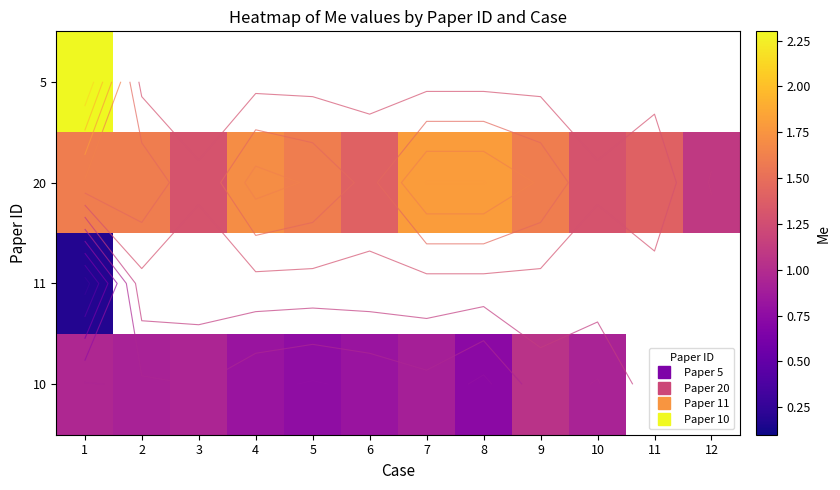

Where is 20 nearest to the value 1?

12